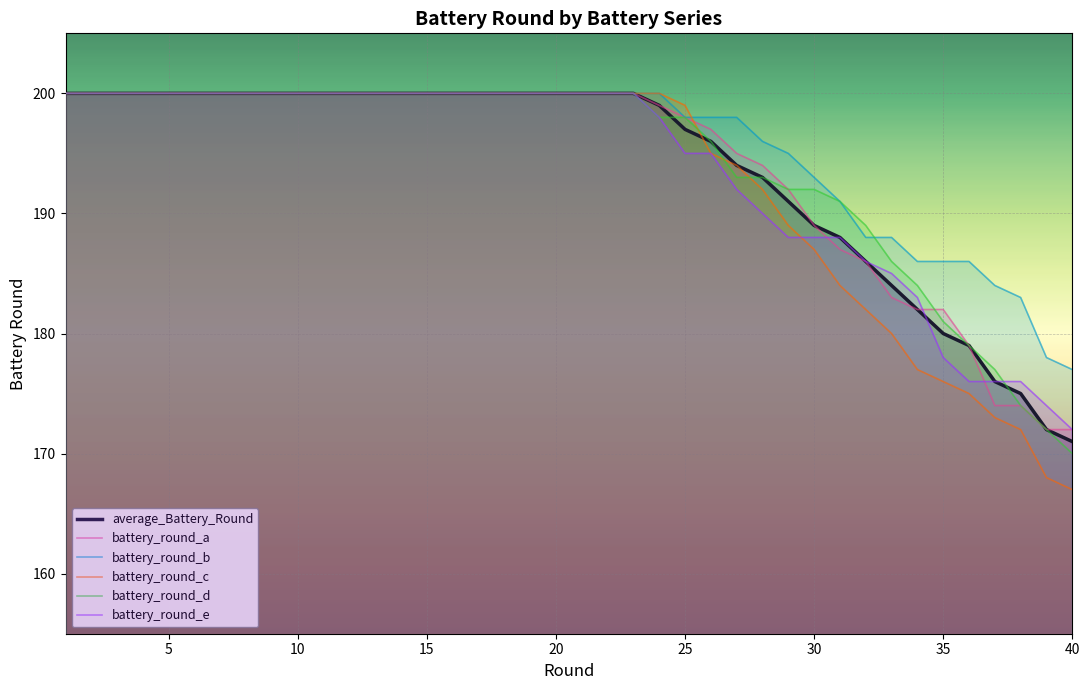

Is it true that battery_round_d equals 170 at 40?

True